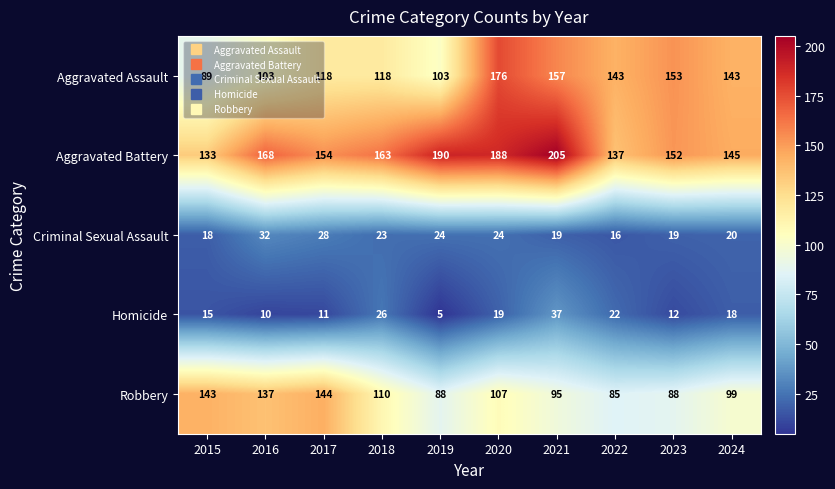

What is the average value of the Robbery series?

110